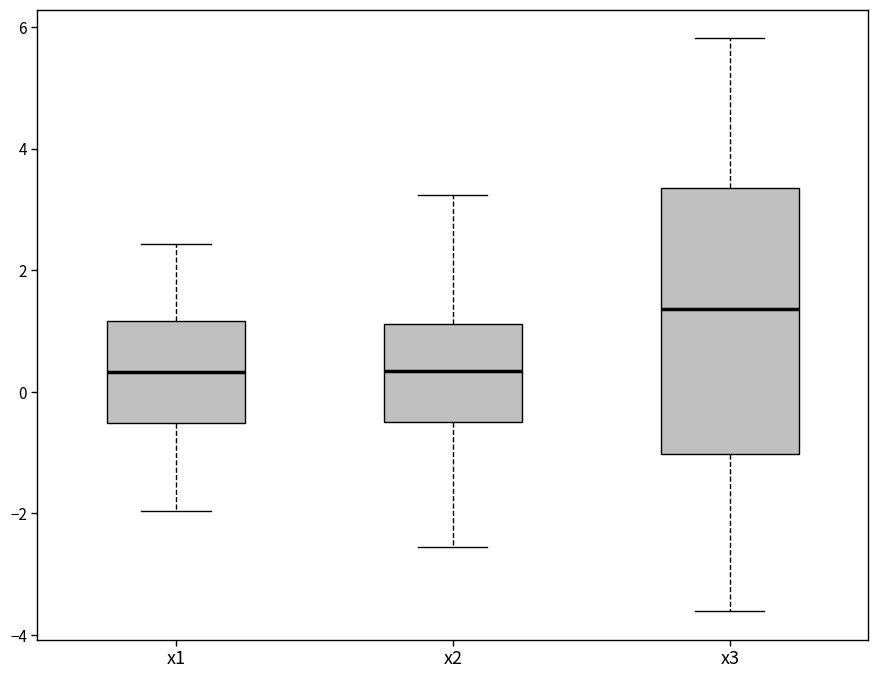

Reading left to right, read every box against the y-axis: the position of its median line, the range the box covers, and the ends of its whiskers. The values are not printed on the chart, so give them approximately, as read against the axis.

x1: median 0.4, box -0.6 to 1.2, whiskers -2.0 to 2.4
x2: median 0.4, box -0.4 to 1.2, whiskers -2.6 to 3.2
x3: median 1.4, box -1.0 to 3.4, whiskers -3.6 to 5.8